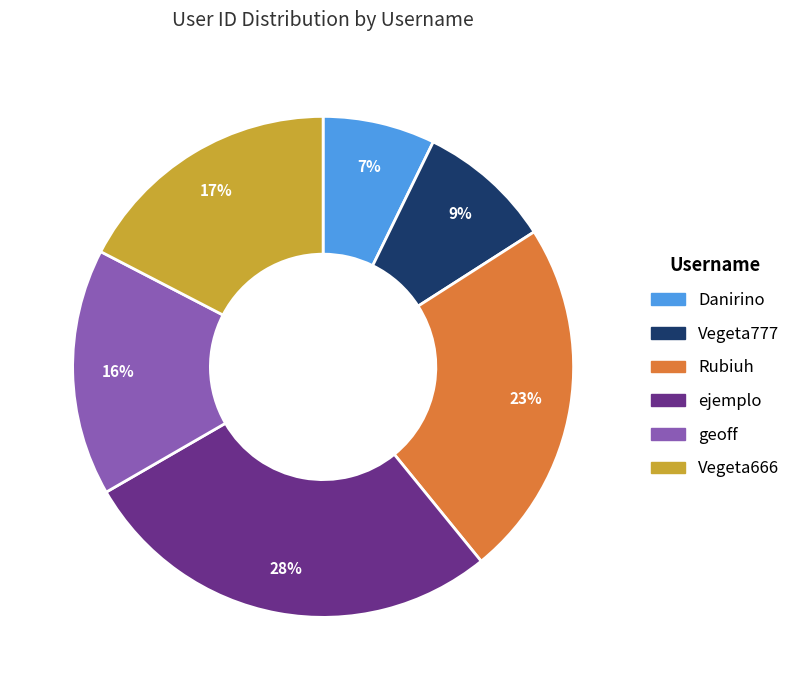

What is the ratio of the value at geoff to the value at Rubiuh?

0.7